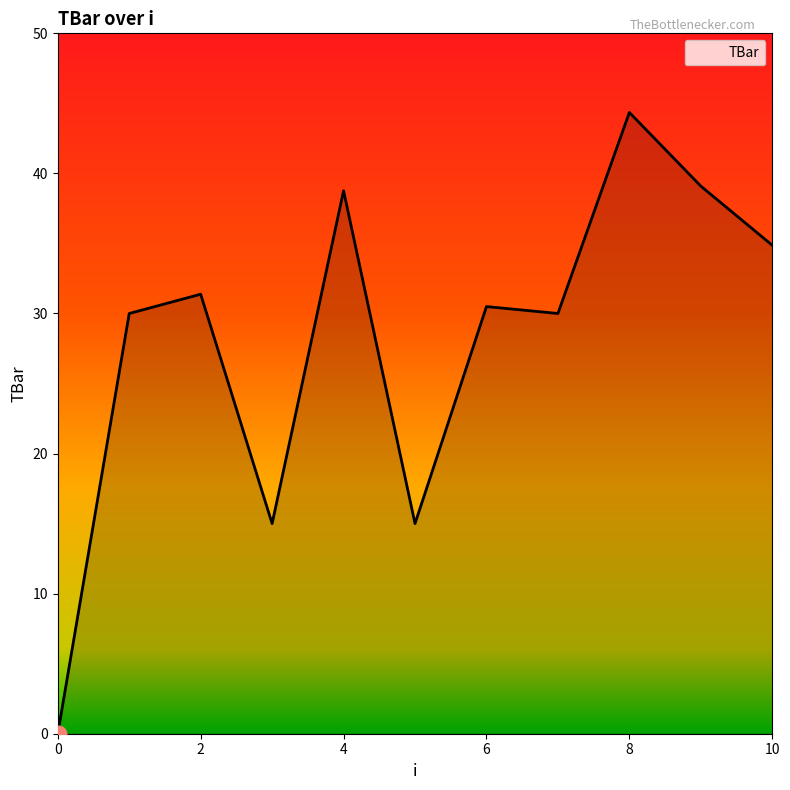

What is the greatest value displayed?

44.4